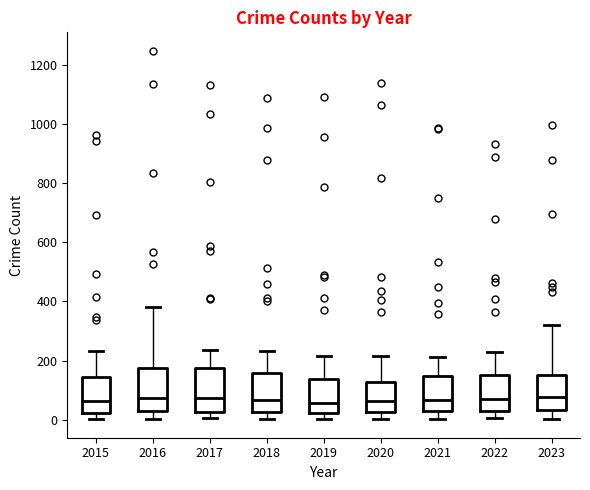

Where does the upper whisker of the box at x = 2017 end on the y-axis? The values are not printed on the chart, so give them approximately, as read against the axis.

240